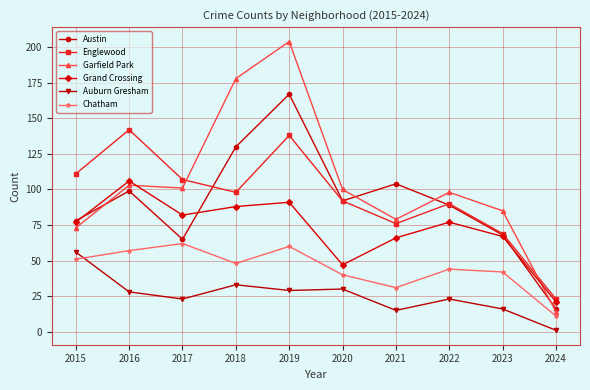

True or false: Auburn Gresham and Englewood intersect in this chart.

False